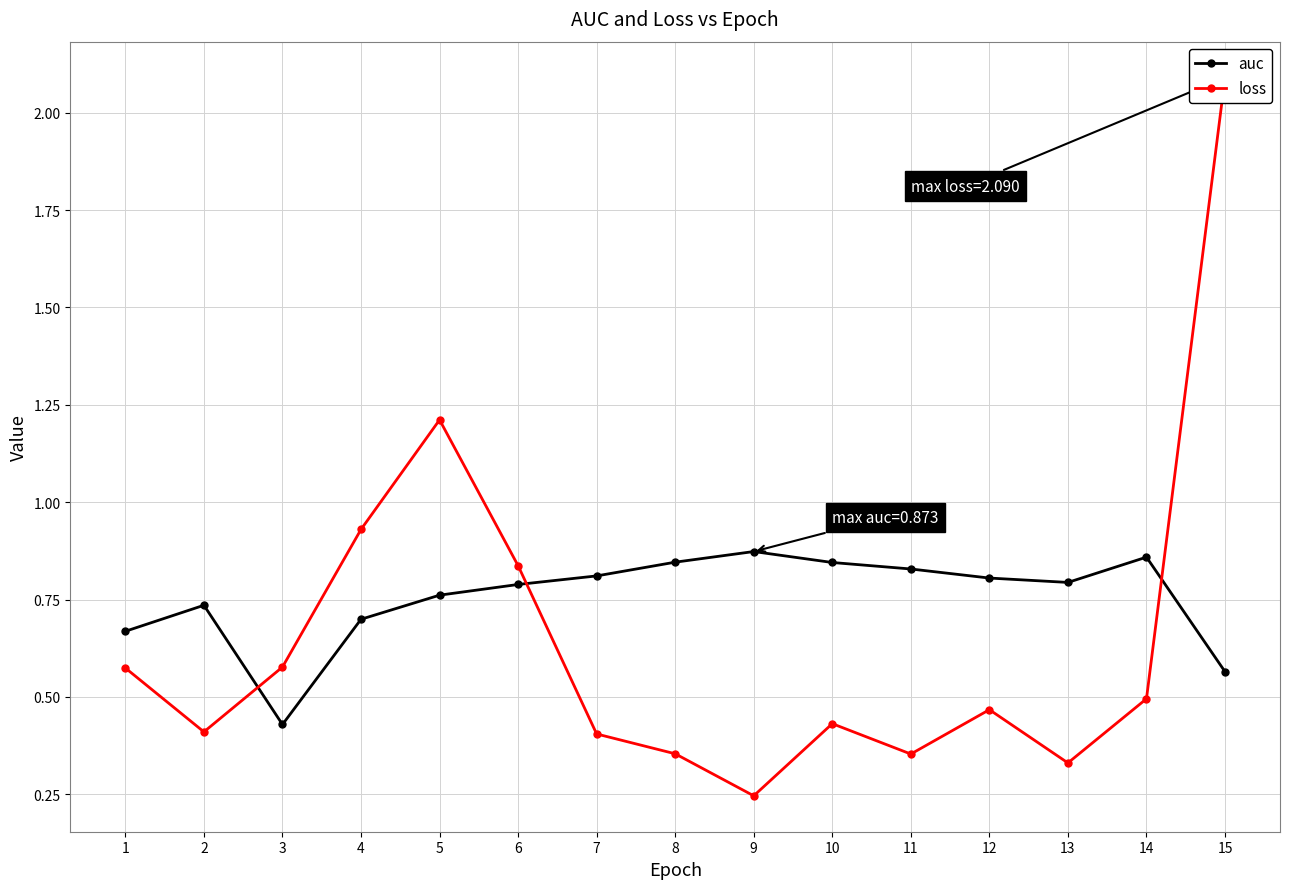

Reading left to right, what are all the values shown in this chart?

auc: 0.7	0.7	0.4	0.7	0.8	0.8	0.8	0.8	0.9	0.8	0.8	0.8	0.8	0.9	0.6
loss: 0.6	0.4	0.6	0.9	1.2	0.8	0.4	0.4	0.2	0.4	0.4	0.5	0.3	0.5	2.1